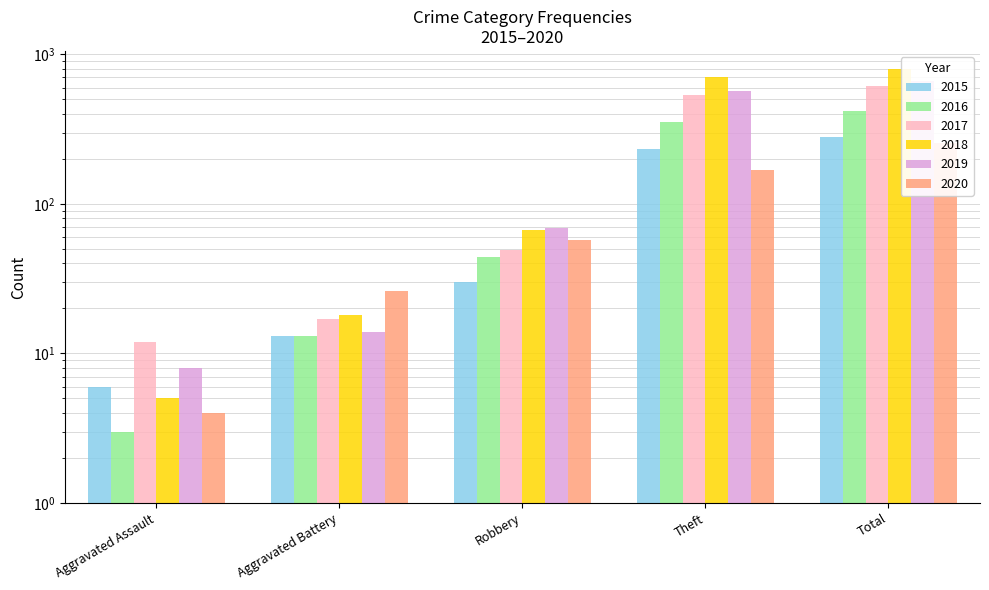

At how many categories does at least one series exceed 217?

2